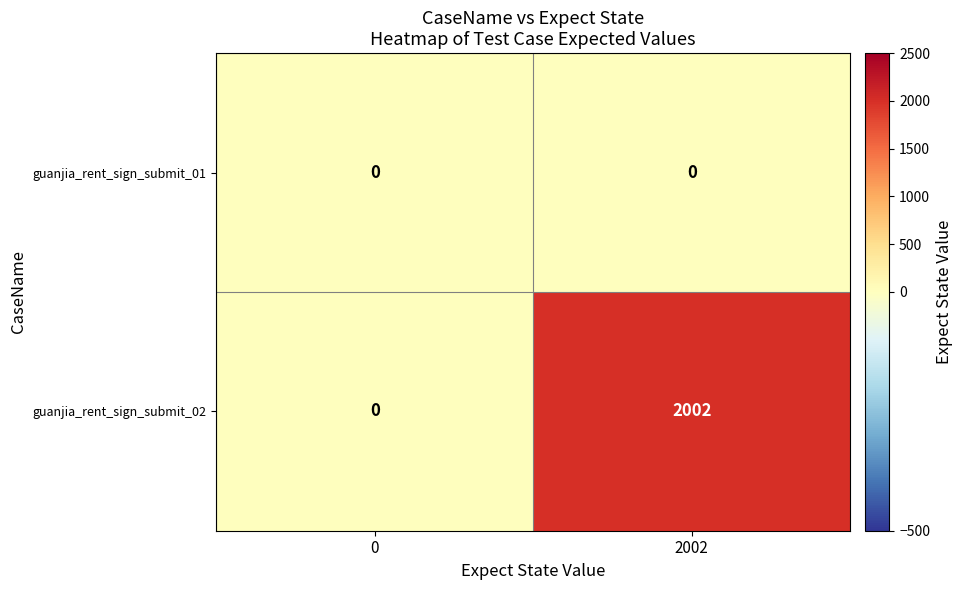

How many categories are shown in the chart?

2